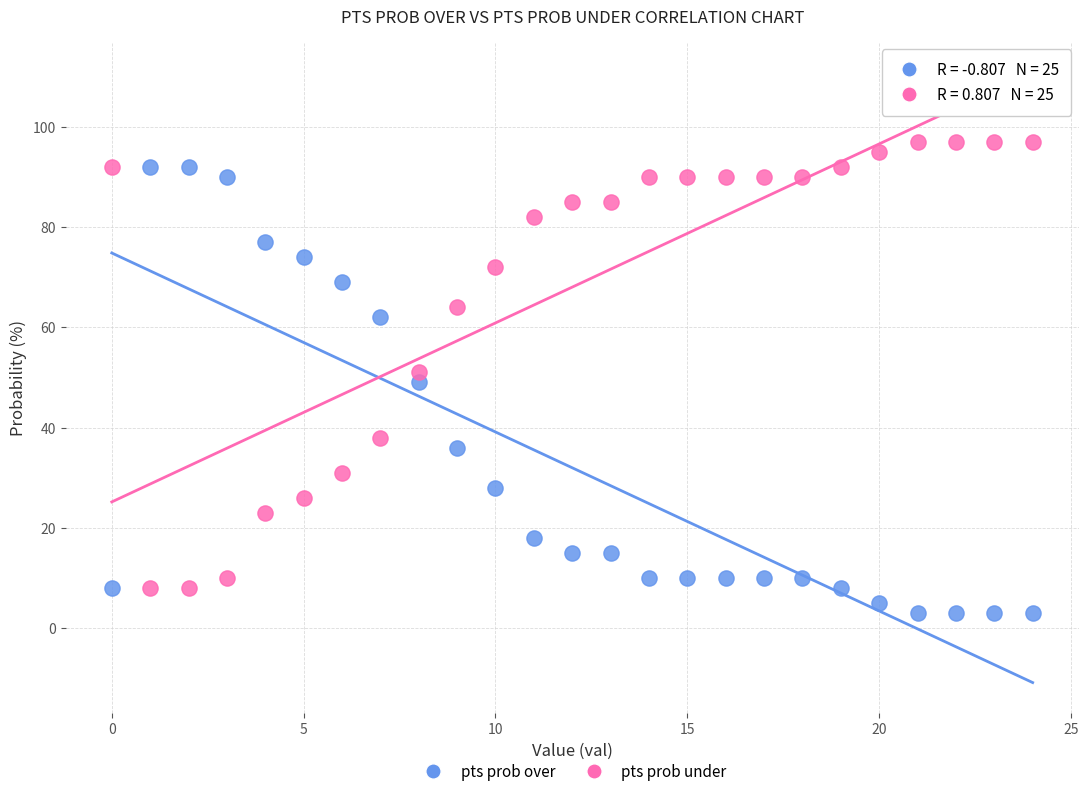

In the pts prob over series, what Y value is closest to 47?

49